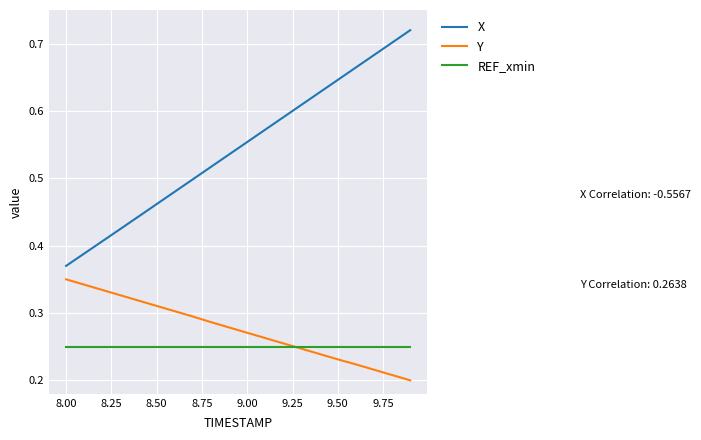

Which series has the largest range (max minus min)?

X